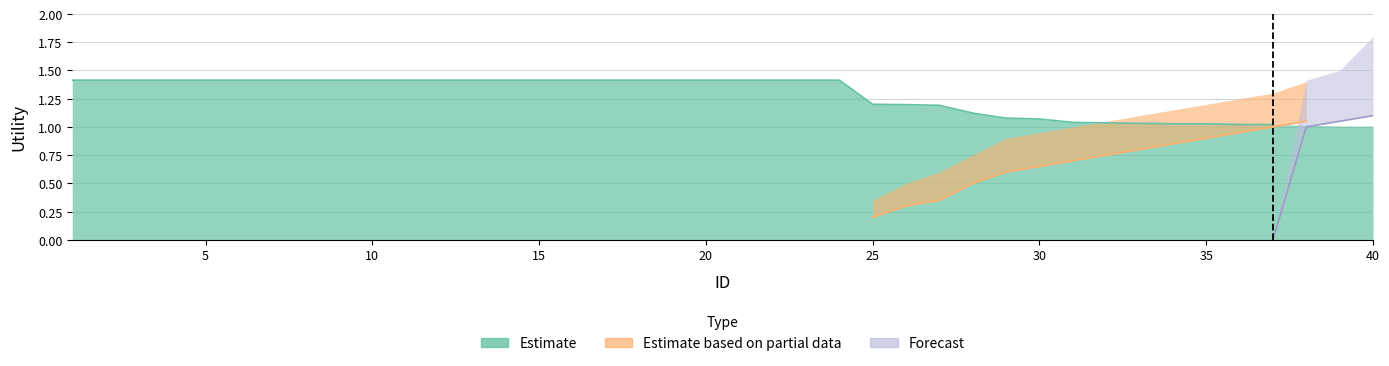

Which series has the largest total across all categories?

Estimate